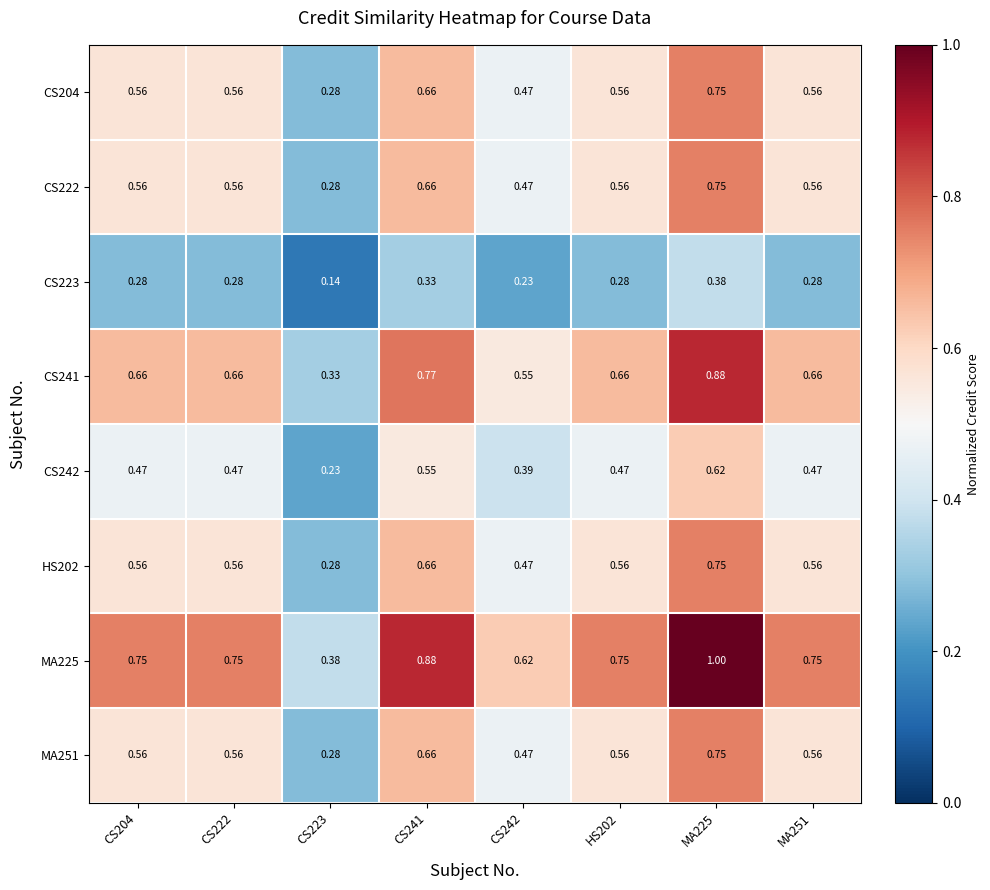

List the series in order of their peak value, lowest first.

CS223, CS242, CS204, CS222, HS202, MA251, CS241, MA225